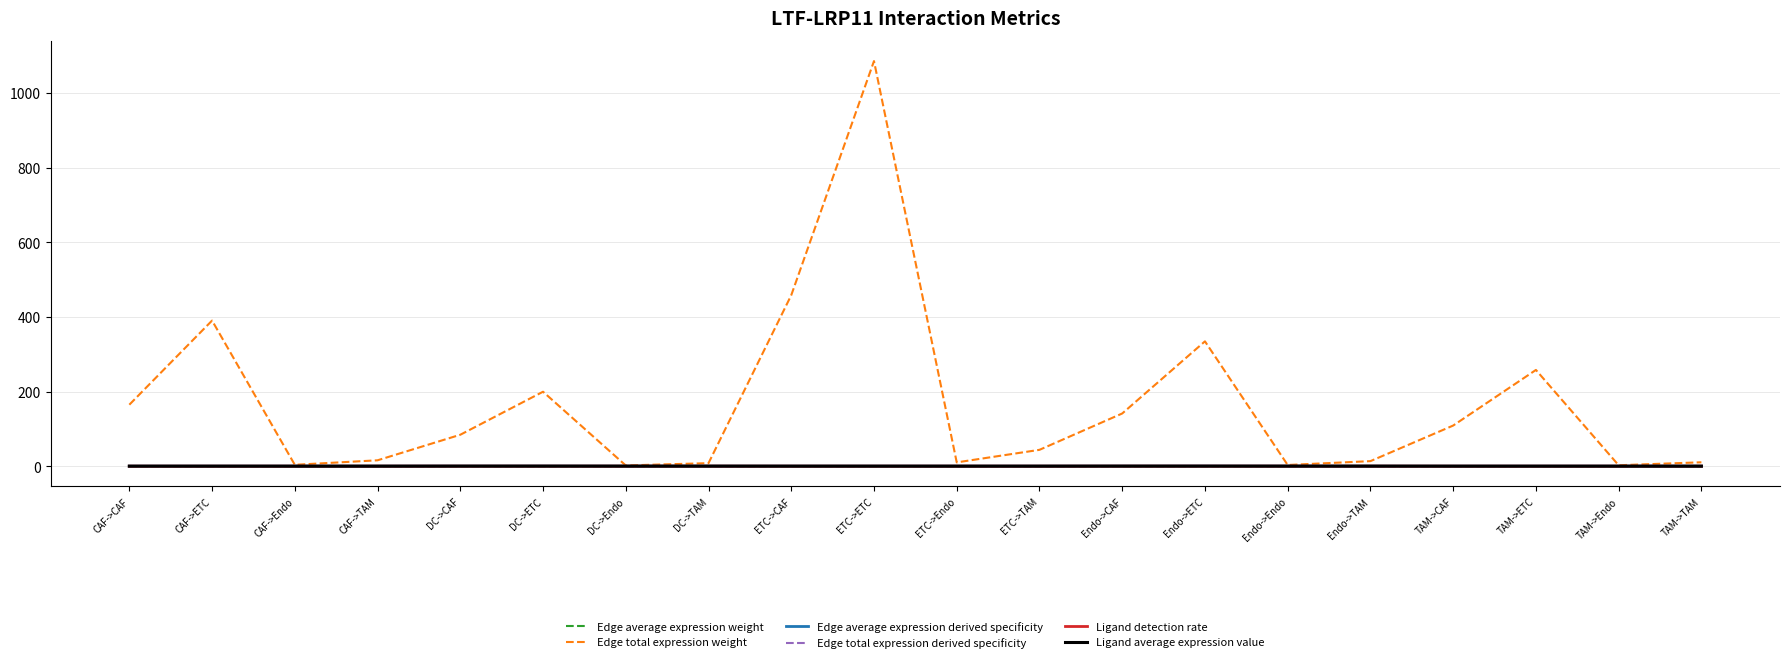

Is it true that Ligand average expression value equals 0.1 at DC->TAM?

True